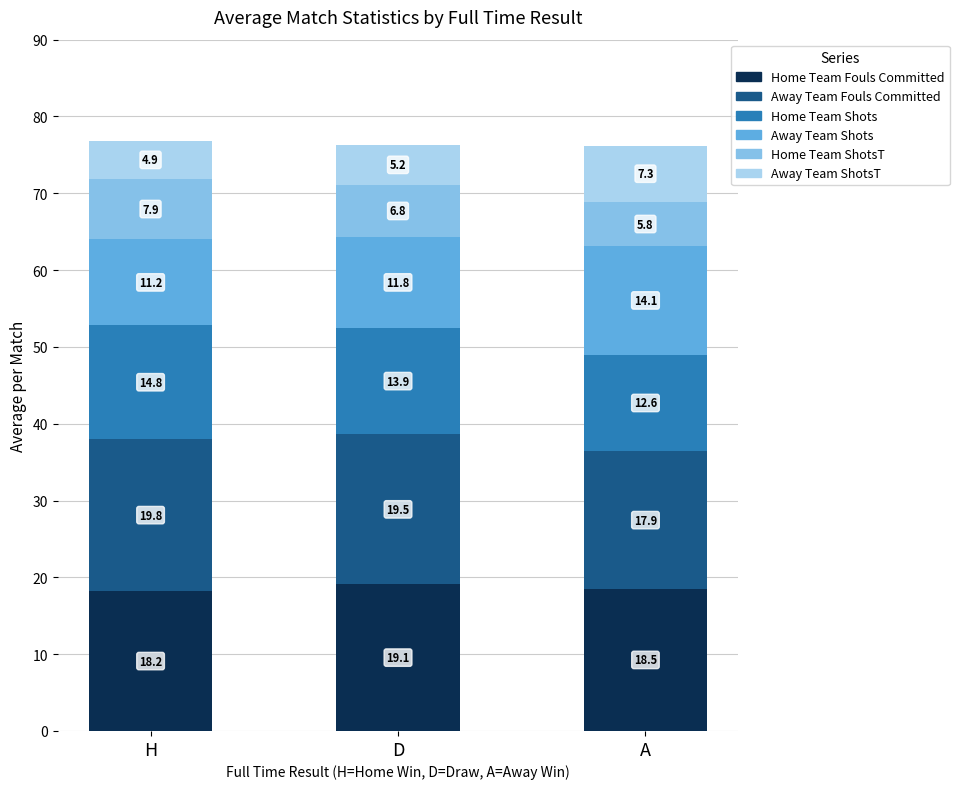

What is the lowest value of the Home Team Fouls Committed series?

18.2